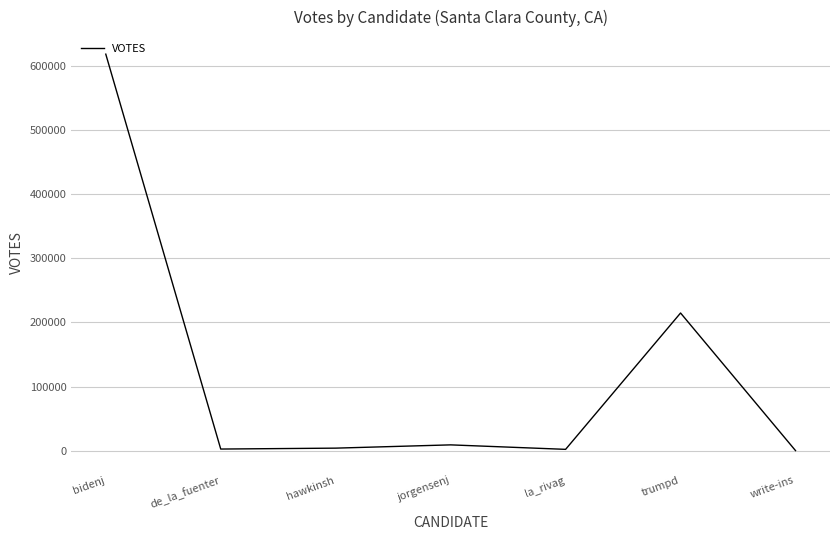

What is the greatest value displayed?

617967